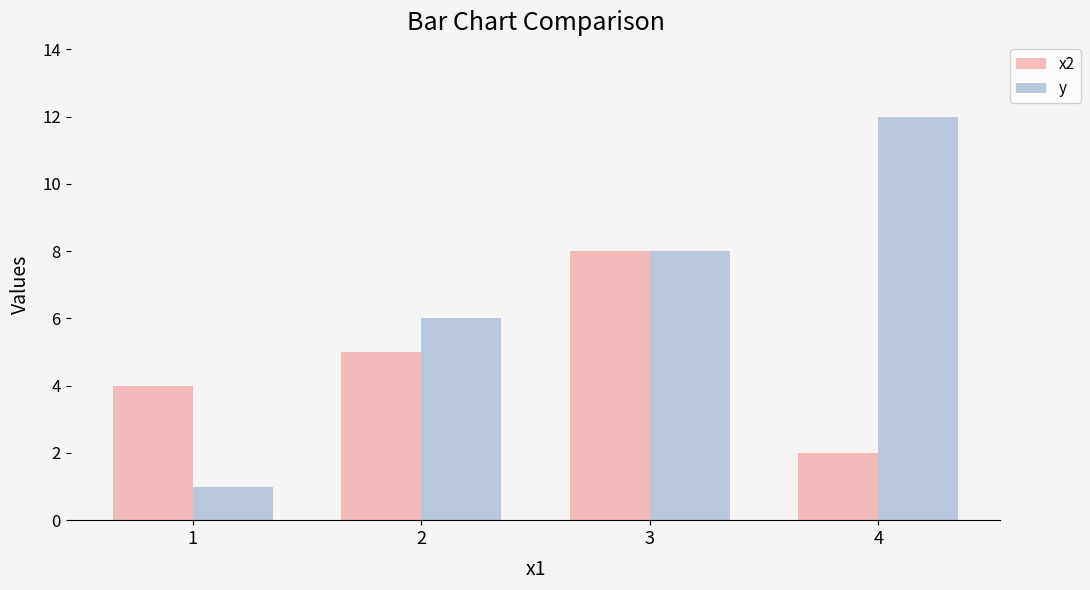

Reading left to right, transcribe all the data shown in this chart.

x2: 4	5	8	2
y: 1	6	8	12